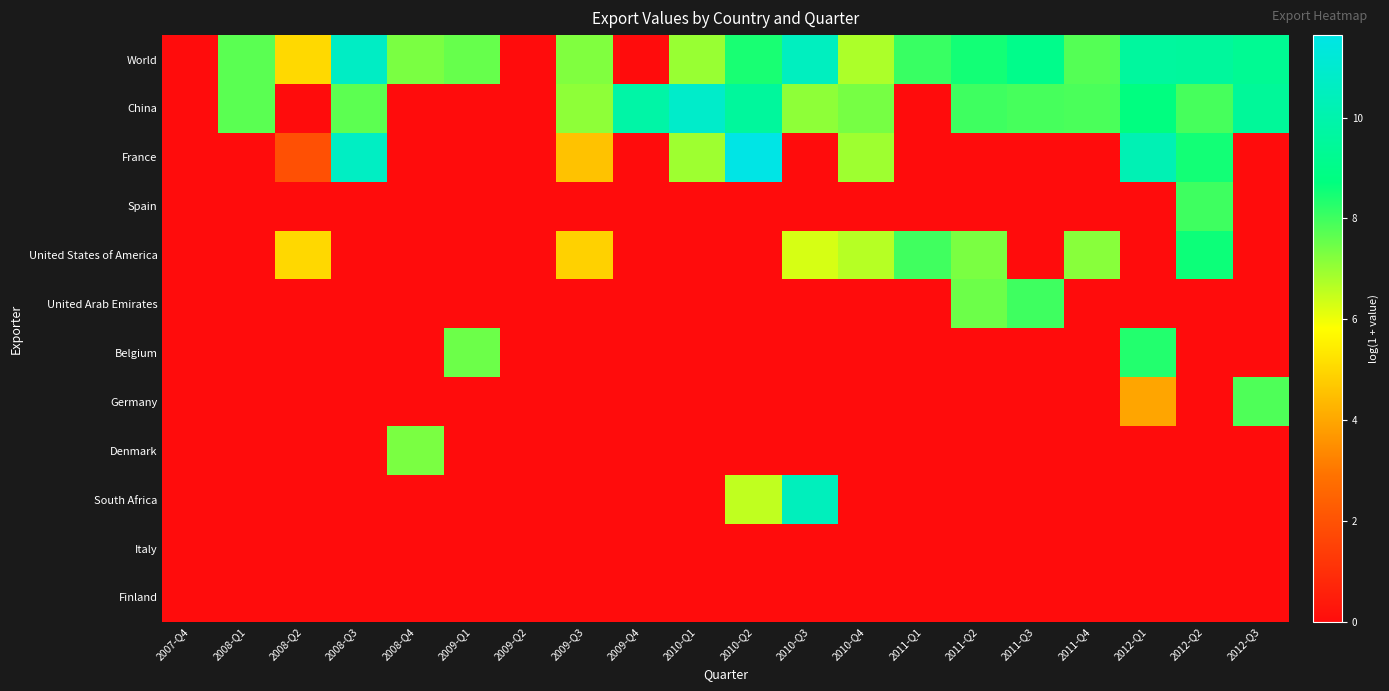

Count the number of categories in the chart.

20